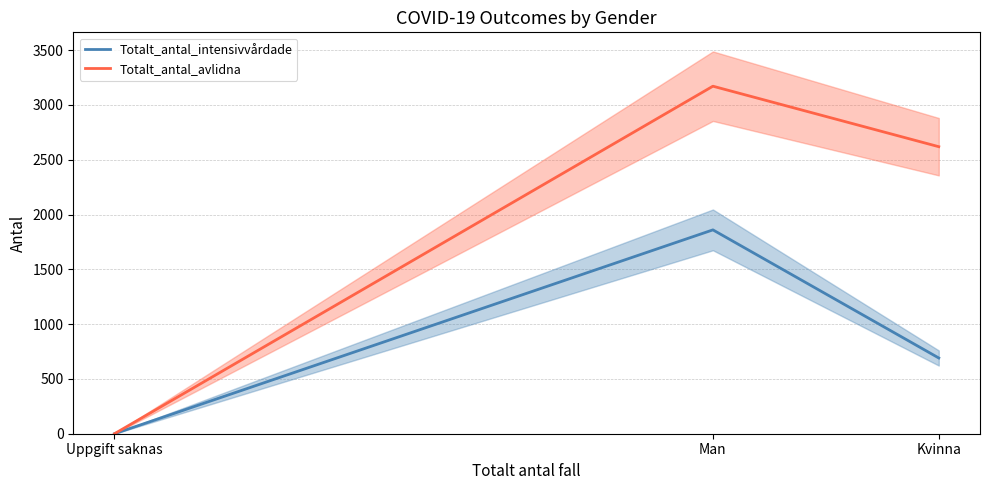

The Totalt_antal_intensivvårdade series shows 0 at Uppgift saknas. True or false?

True